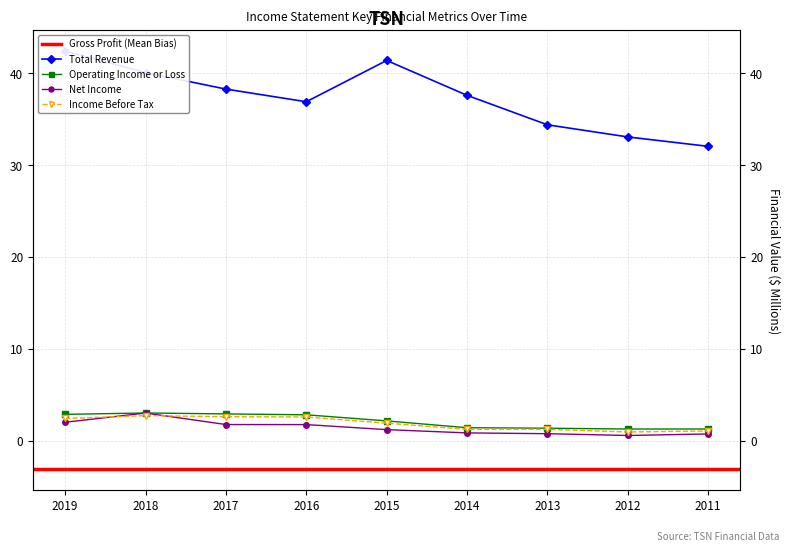

The Net Income series shows 1.7 at 2018. True or false?

False